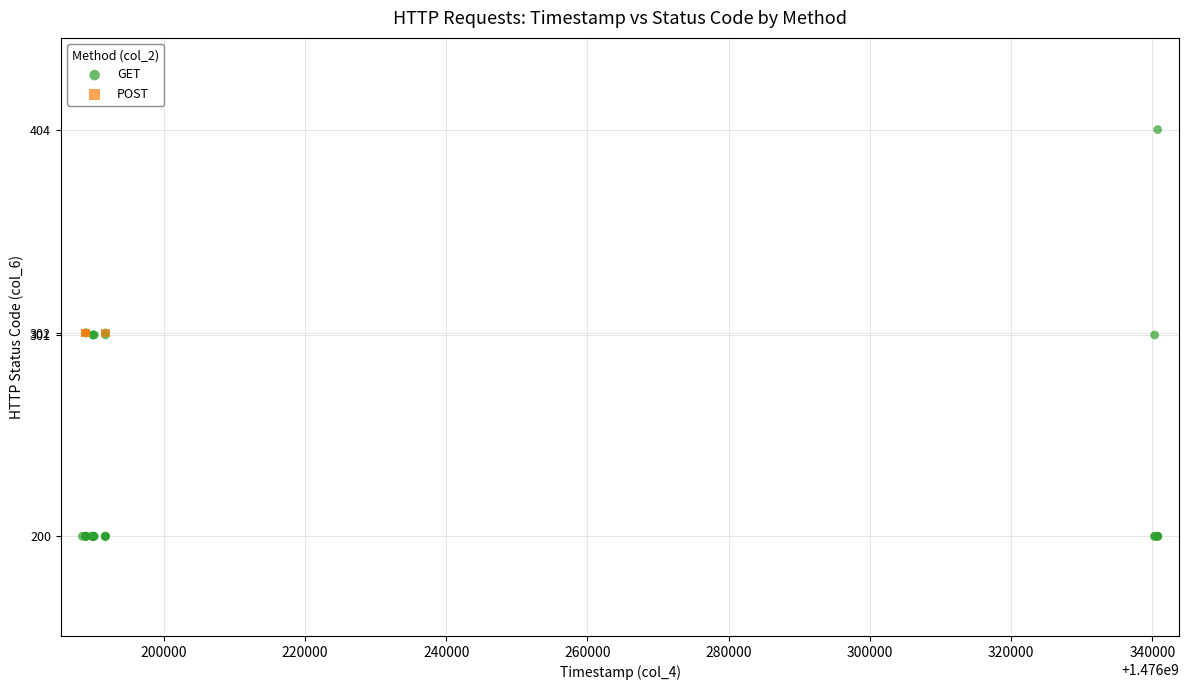

Which series reaches the minimum Y coordinate?

GET